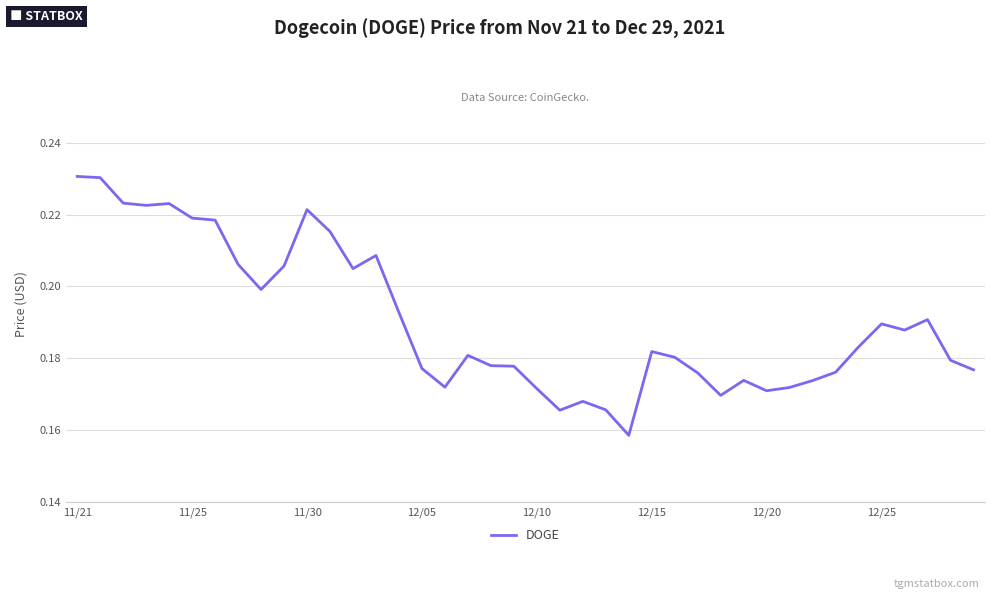

How many lines are shown in the chart?

1